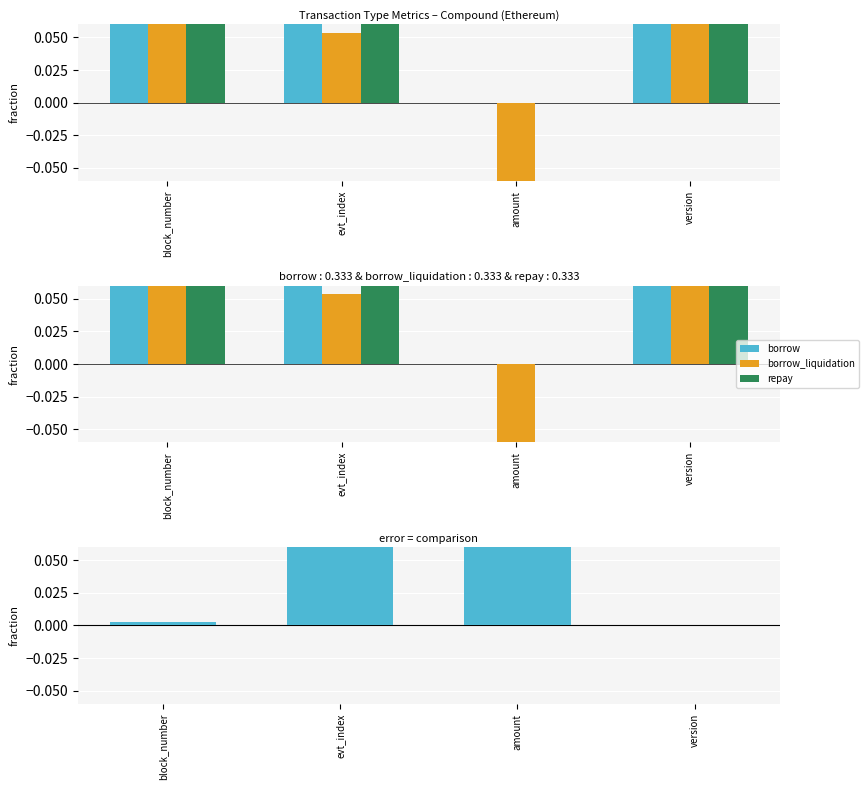

At which label does repay reach its peak?

evt_index